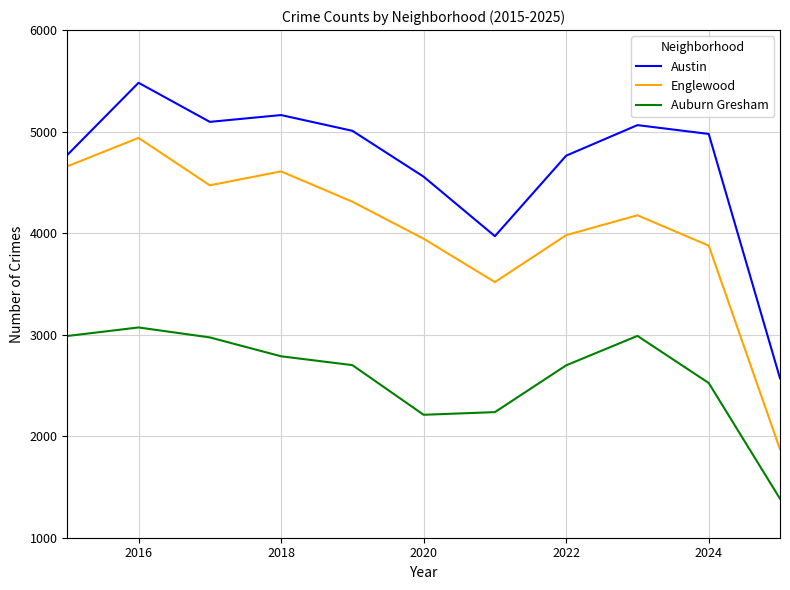

Which series has the largest range (max minus min)?

Englewood